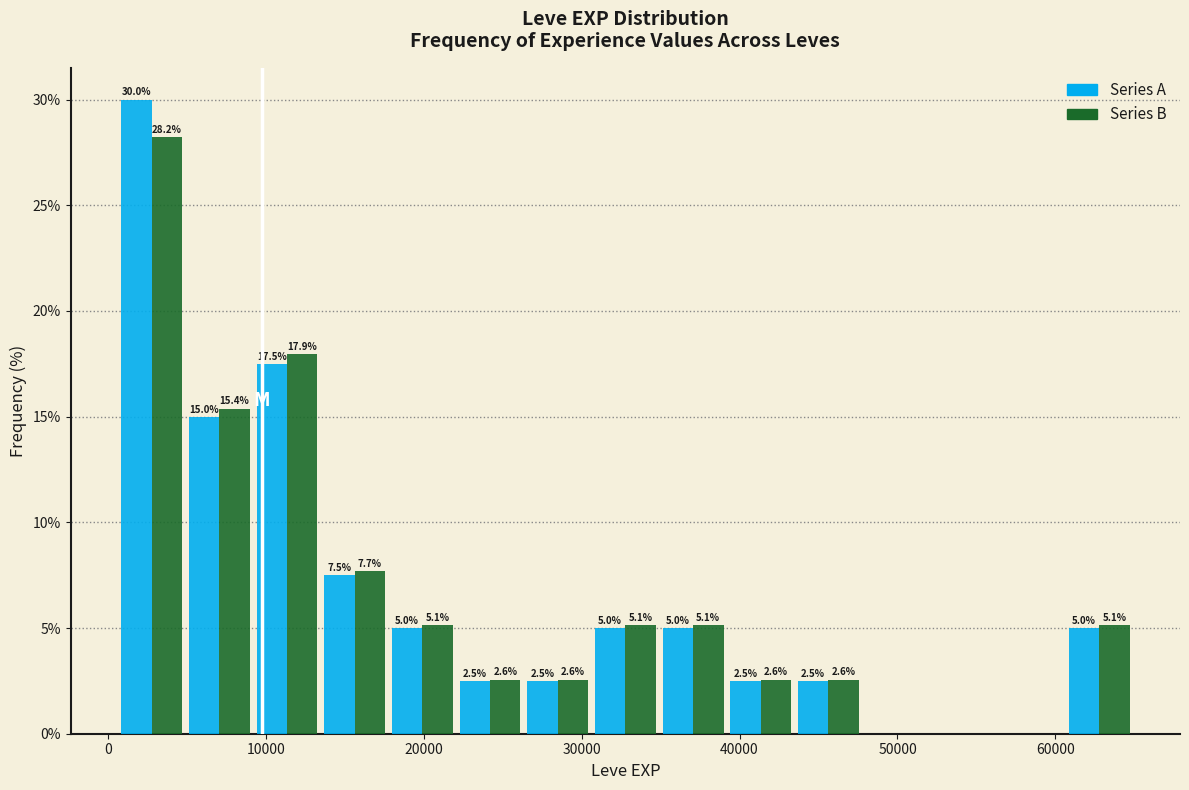

In the Series B series, which range on the x-axis has the tallest bar?

1000 to 5000